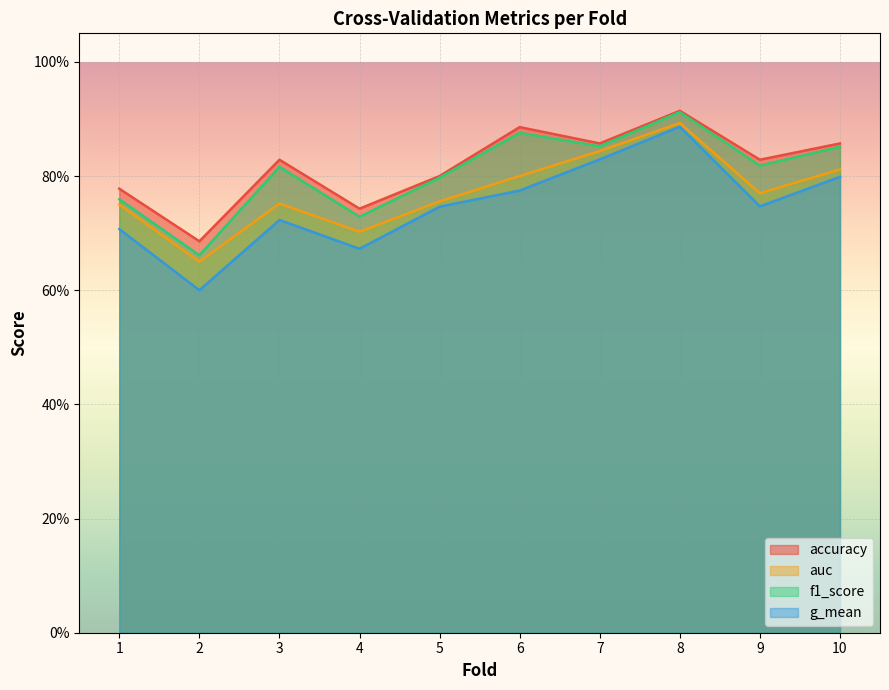

True or false: accuracy has a value of 0.7 at 2.

True